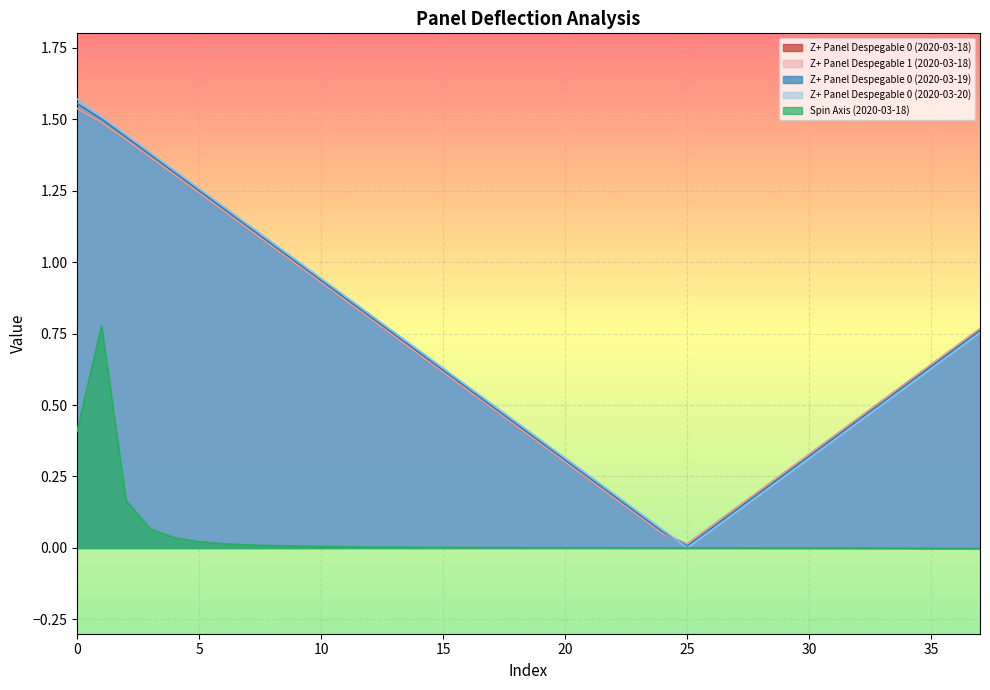

Reading left to right, list all the values displayed in this chart.

Z+ Panel Despegable 0 (2020-03-18): 0=1.5	1=1.5	2=1.4	3=1.4	4=1.3	5=1.2	6=1.2	7=1.1	8=1.1	9=1.0	10=0.9	11=0.9	12=0.8	13=0.7	14=0.7	15=0.6	16=0.6	17=0.5	18=0.4	19=0.4	20=0.3	21=0.2	22=0.2	23=0.1	24=0.0	25=0.0	26=0.1	27=0.1	28=0.2	29=0.3	30=0.3	31=0.4	32=0.5	33=0.5	34=0.6	35=0.6	36=0.7	37=0.8
Z+ Panel Despegable 1 (2020-03-18): 0=1.5	1=1.5	2=1.4	3=1.4	4=1.3	5=1.2	6=1.2	7=1.1	8=1.1	9=1.0	10=0.9	11=0.9	12=0.8	13=0.7	14=0.7	15=0.6	16=0.6	17=0.5	18=0.4	19=0.4	20=0.3	21=0.2	22=0.2	23=0.1	24=0.0	25=0.0	26=0.1	27=0.1	28=0.2	29=0.3	30=0.3	31=0.4	32=0.5	33=0.5	34=0.6	35=0.6	36=0.7	37=0.8
Z+ Panel Despegable 0 (2020-03-19): 0=1.6	1=1.5	2=1.4	3=1.4	4=1.3	5=1.2	6=1.2	7=1.1	8=1.1	9=1.0	10=0.9	11=0.9	12=0.8	13=0.7	14=0.7	15=0.6	16=0.6	17=0.5	18=0.4	19=0.4	20=0.3	21=0.2	22=0.2	23=0.1	24=0.1	25=0.0	26=0.1	27=0.1	28=0.2	29=0.3	30=0.3	31=0.4	32=0.4	33=0.5	34=0.6	35=0.6	36=0.7	37=0.8
Z+ Panel Despegable 0 (2020-03-20): 0=1.6	1=1.5	2=1.4	3=1.4	4=1.3	5=1.3	6=1.2	7=1.1	8=1.1	9=1.0	10=0.9	11=0.9	12=0.8	13=0.8	14=0.7	15=0.6	16=0.6	17=0.5	18=0.4	19=0.4	20=0.3	21=0.3	22=0.2	23=0.1	24=0.1	25=0.0	26=0.1	27=0.1	28=0.2	29=0.3	30=0.3	31=0.4	32=0.4	33=0.5	34=0.6	35=0.6	36=0.7	37=0.8
Spin Axis (2020-03-18): 0=0.4	1=0.8	2=0.2	3=0.1	4=0.0	5=0.0	6=0.0	7=0.0	8=0.0	9=0.0	10=0.0	11=0.0	12=0.0	13=0.0	14=0.0	15=0.0	16=0.0	17=0.0	18=0.0	19=0.0	20=0.0	21=0.0	22=0.0	23=0.0	24=0.0	25=0.0	26=-0.0	27=-0.0	28=-0.0	29=-0.0	30=-0.0	31=-0.0	32=-0.0	33=-0.0	34=-0.0	35=-0.0	36=-0.0	37=-0.0